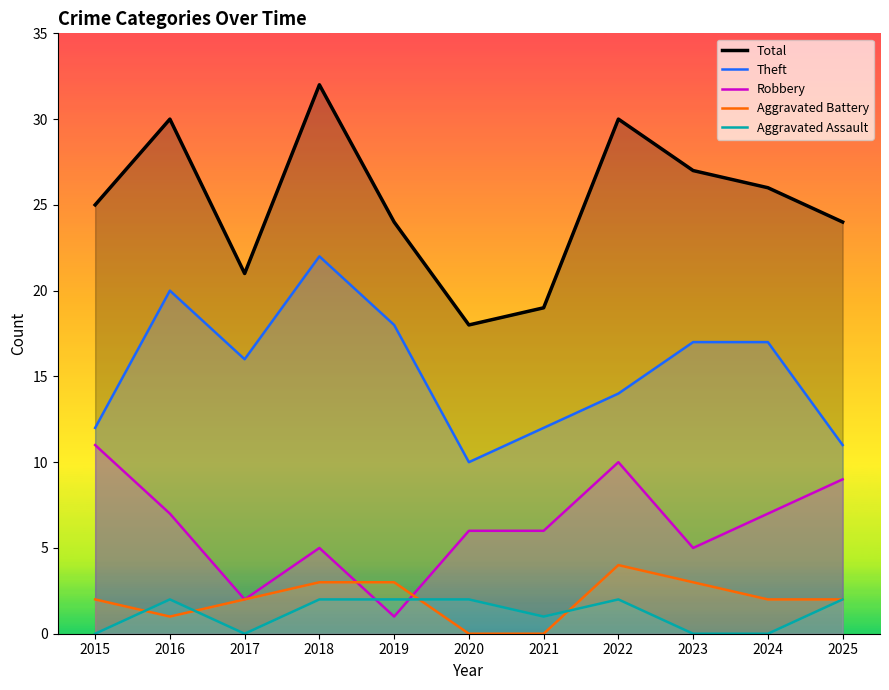

At which category does the chart reach its peak across all series?

2018